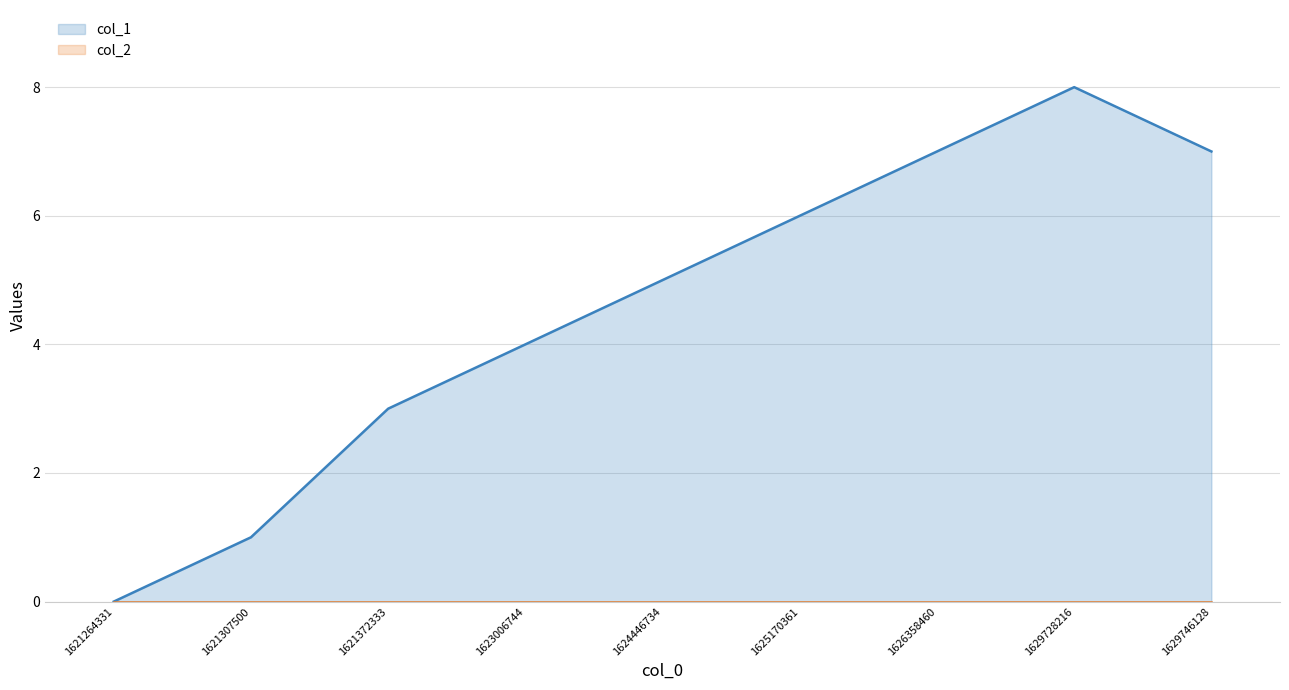

At which category is the sum across all series the highest?

1629728216